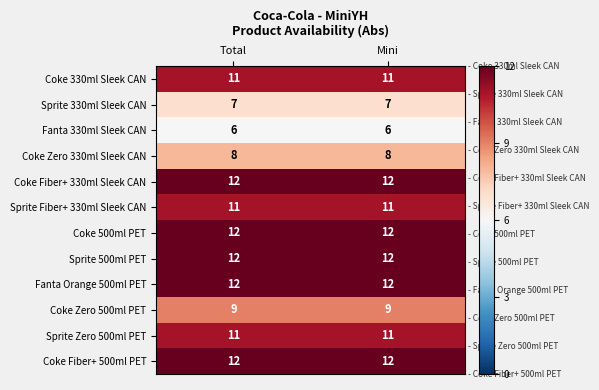

Reading left to right, list all the values displayed in this chart.

Coke 330ml Sleek CAN: 11	11
Sprite 330ml Sleek CAN: 7	7
Fanta 330ml Sleek CAN: 6	6
Coke Zero 330ml Sleek CAN: 8	8
Coke Fiber+ 330ml Sleek CAN: 12	12
Sprite Fiber+ 330ml Sleek CAN: 11	11
Coke 500ml PET: 12	12
Sprite 500ml PET: 12	12
Fanta Orange 500ml PET: 12	12
Coke Zero 500ml PET: 9	9
Sprite Zero 500ml PET: 11	11
Coke Fiber+ 500ml PET: 12	12